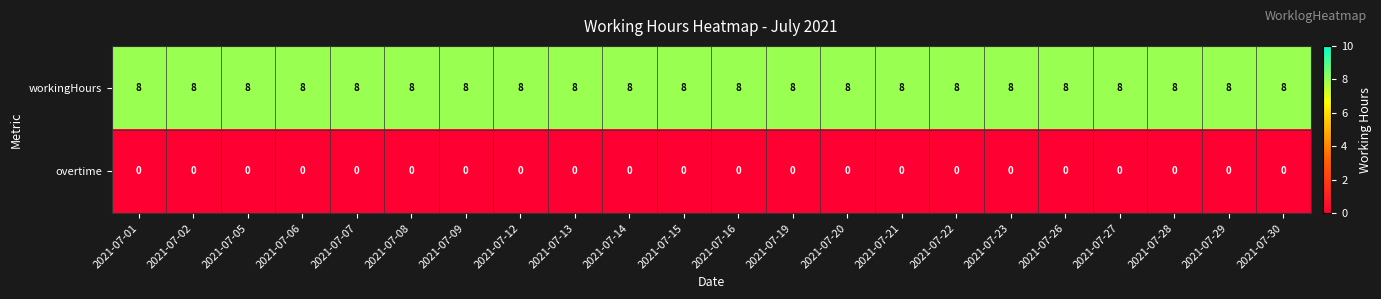

At how many categories does at least one series exceed 4?

22